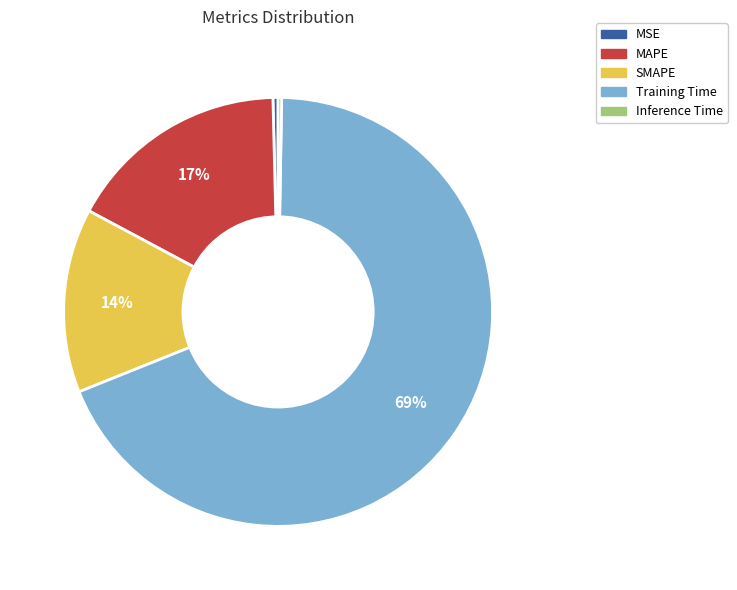

Is it true that Training Time is 56% of the pie?

False